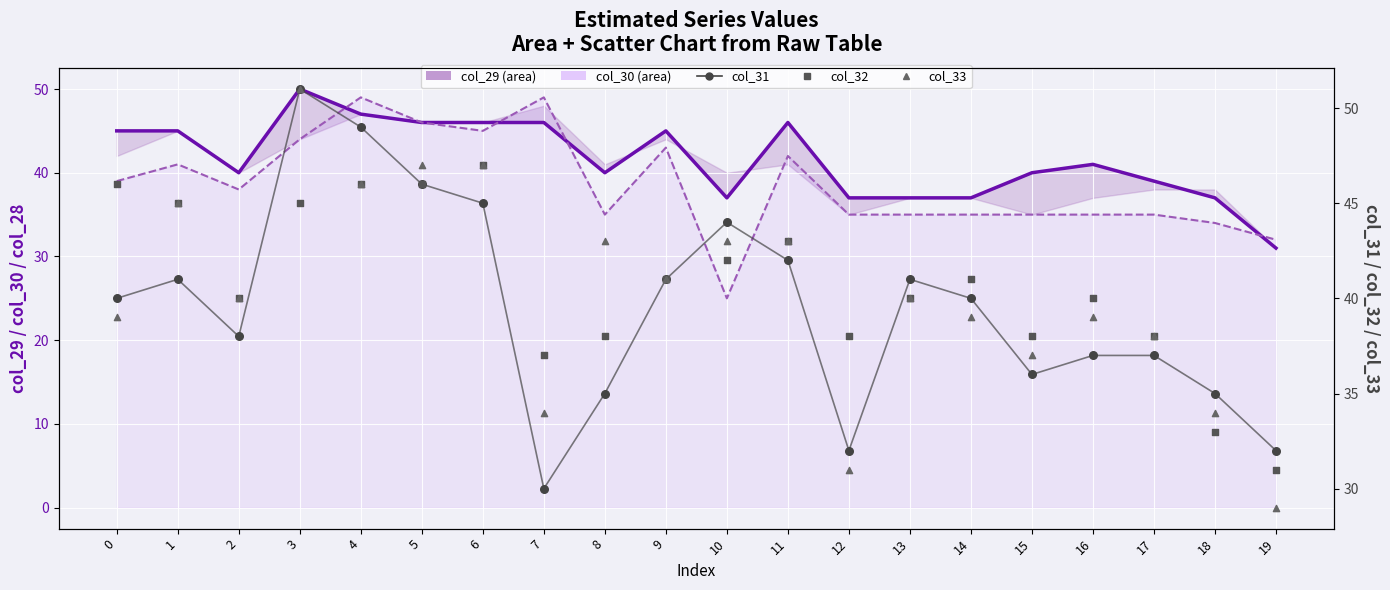

Is the value of col_33 at 3 greater than the value of col_31 at 1?

Yes